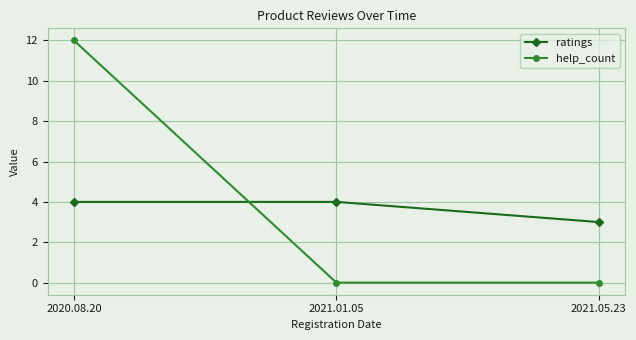

Is it true that ratings equals 2 at 2020.08.20?

False